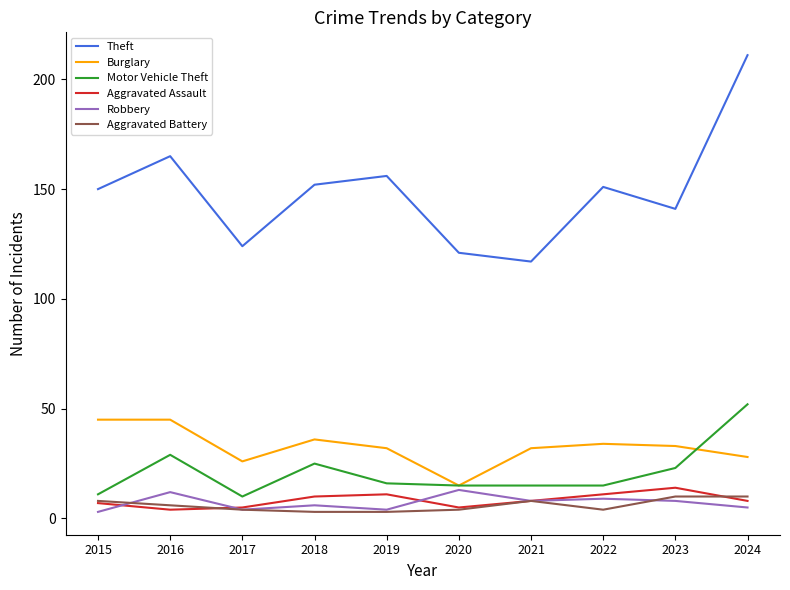

At which category is the sum across all series the highest?

2024